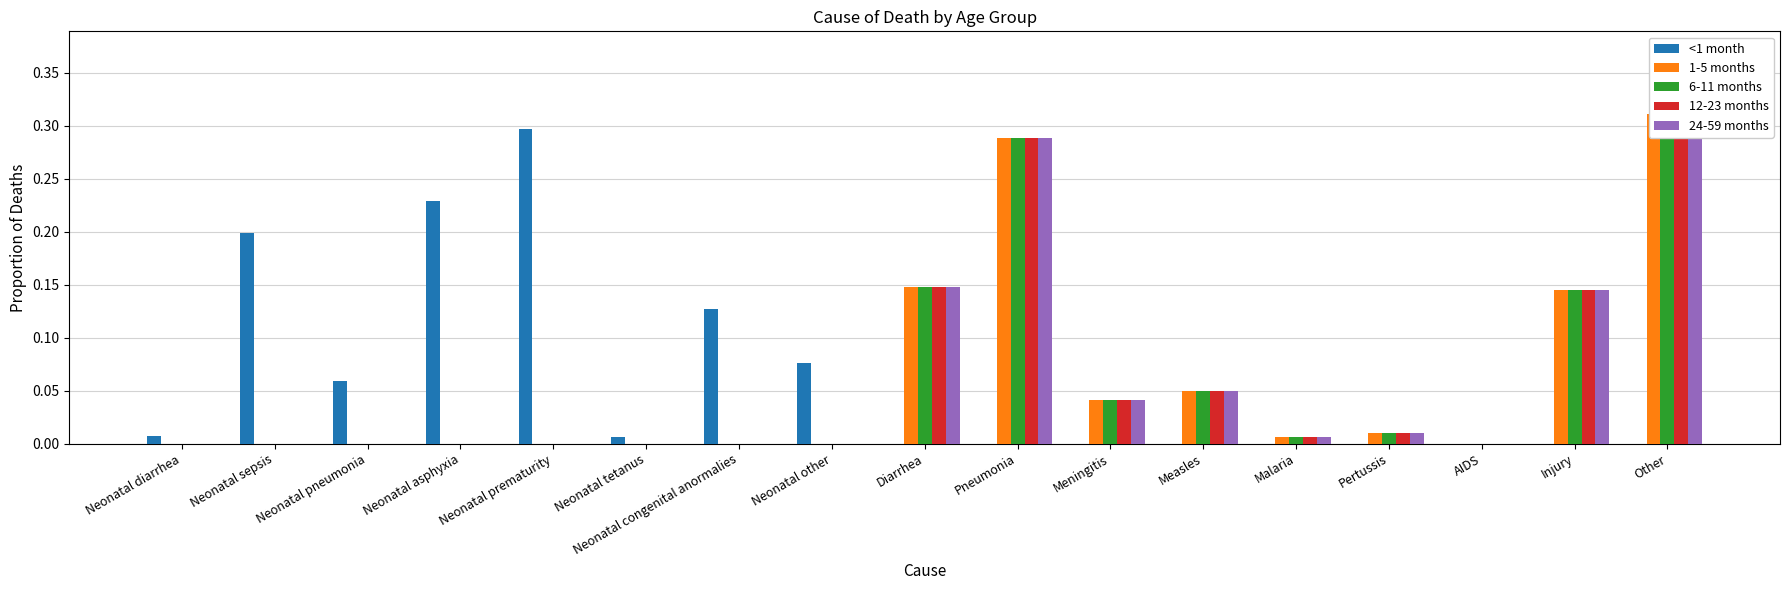

How many positive values does the 12-23 months series have?

8